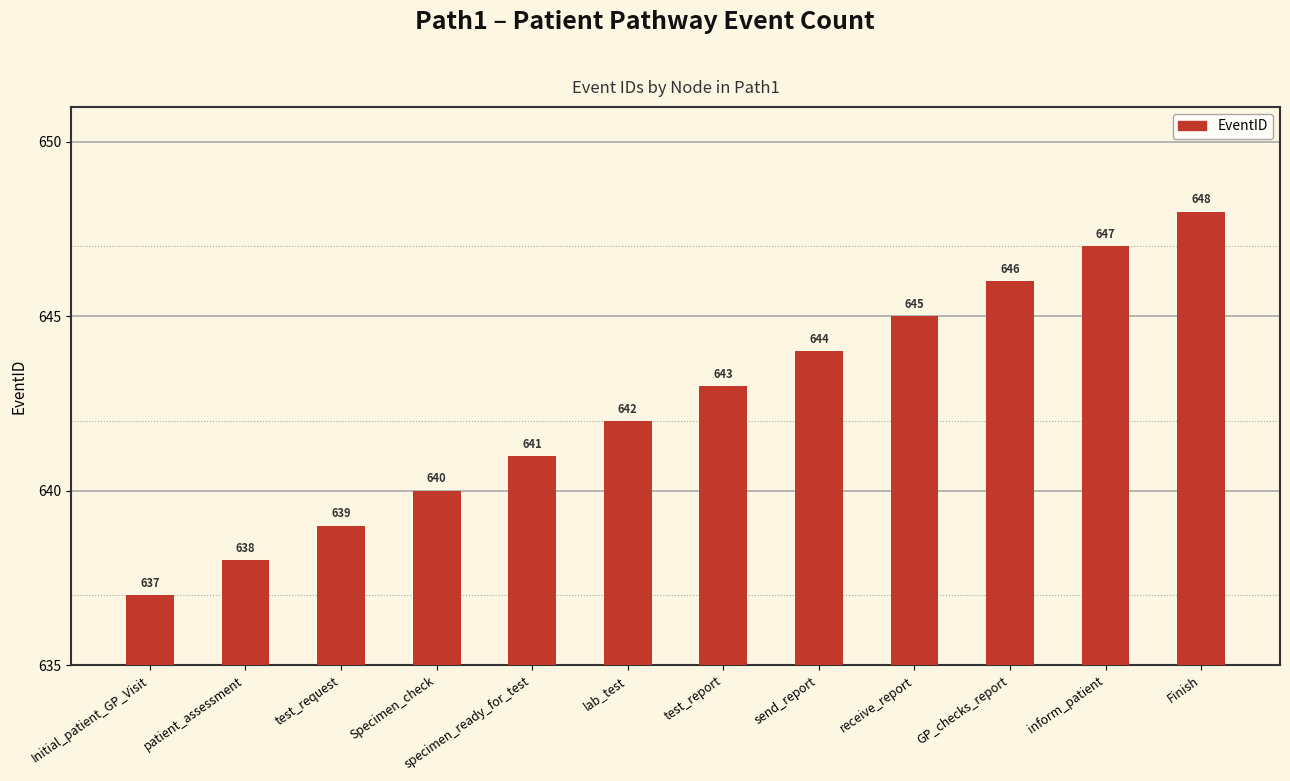

Are the bars horizontal?

No